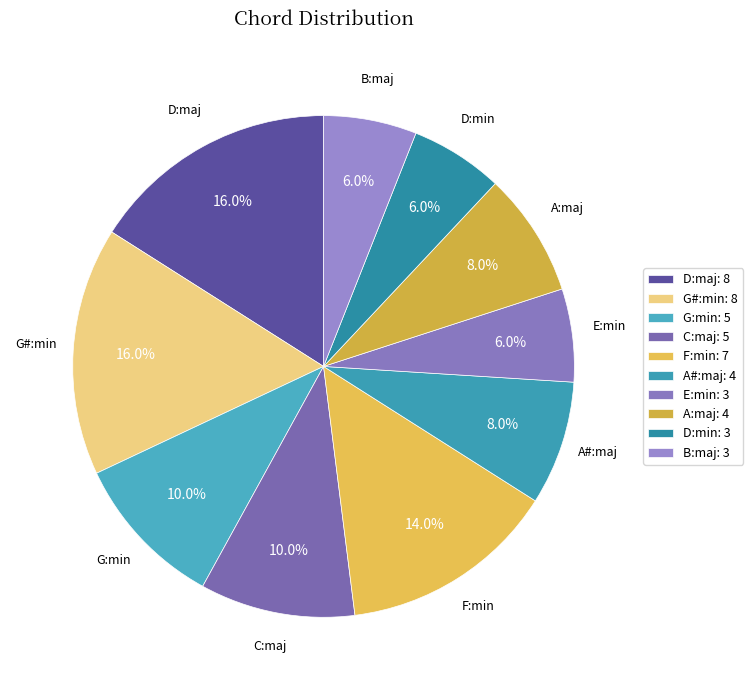

Does any single category account for the majority?

No